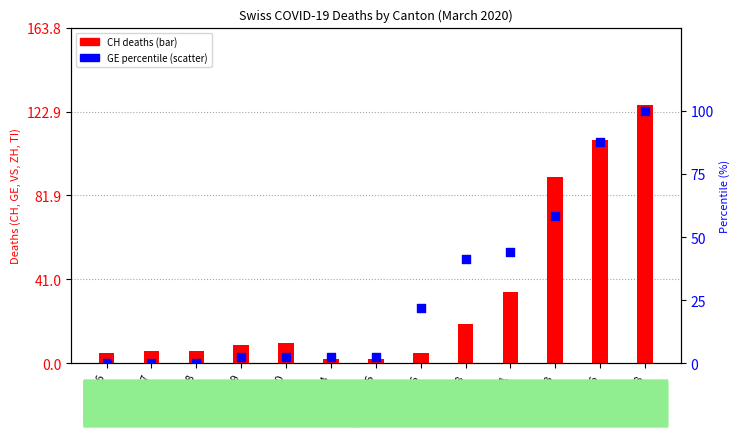

Is the value of CH deaths at 18 greater than the value of GE (percentile) at 23?

No